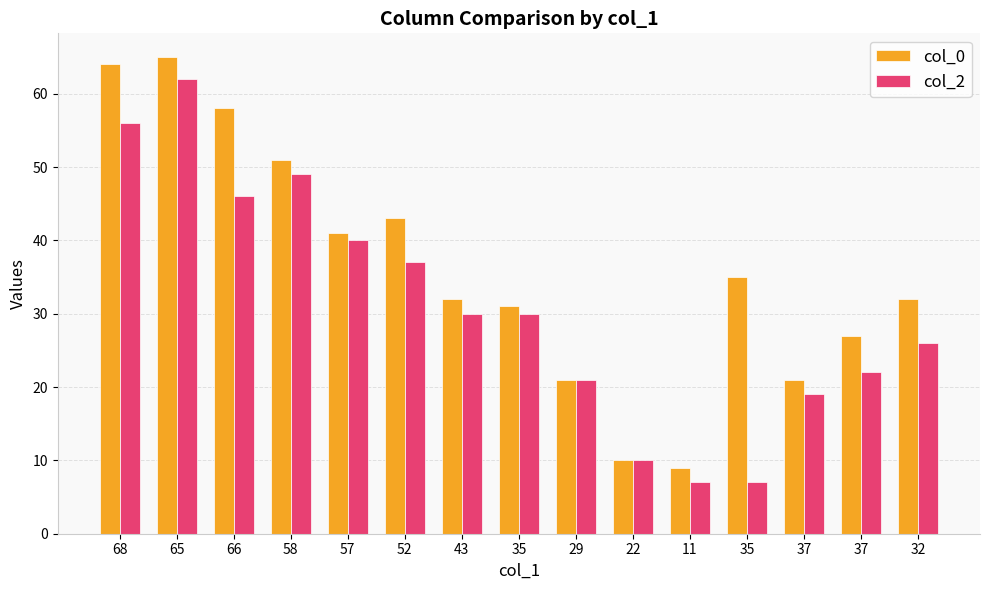

How many data points in col_2 are less than 30?

7